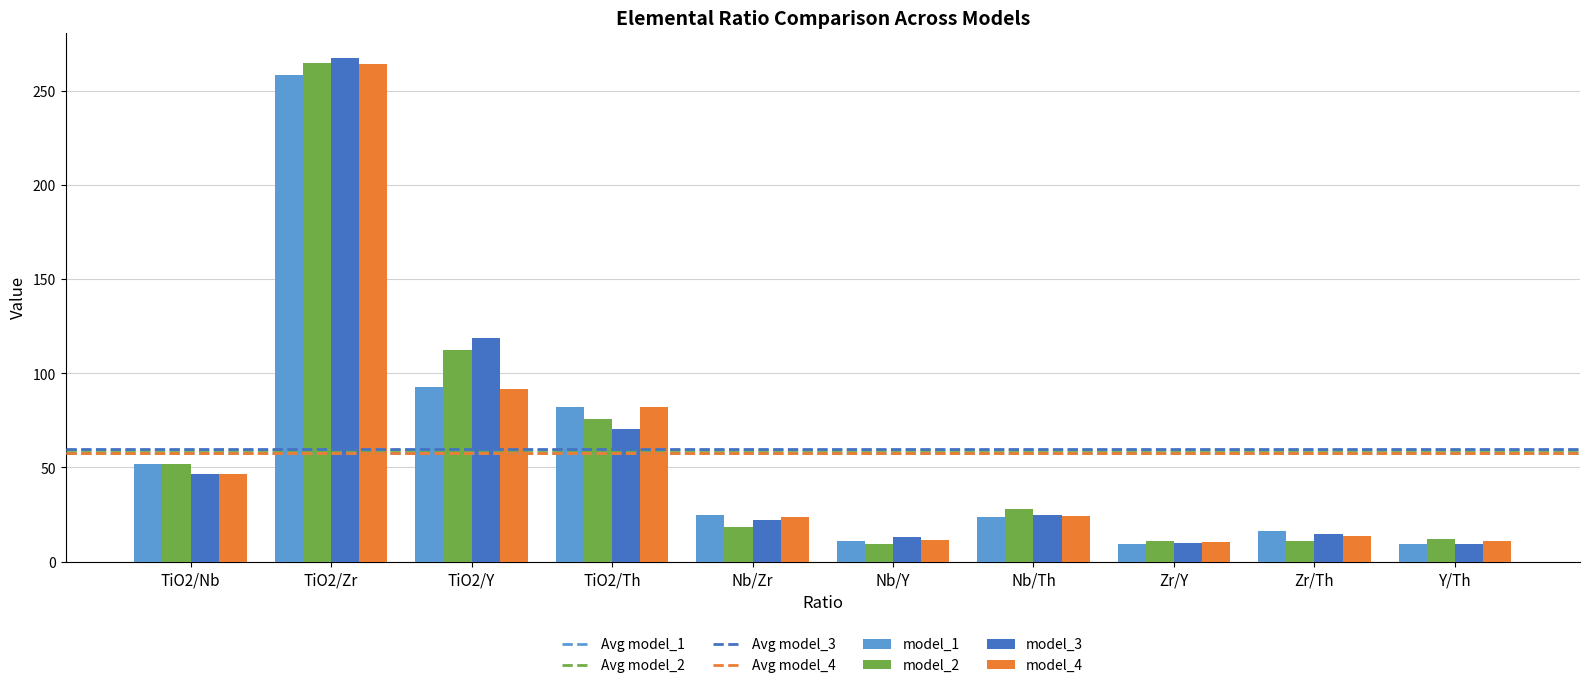

Which label corresponds to the largest value in the chart?

TiO2/Zr